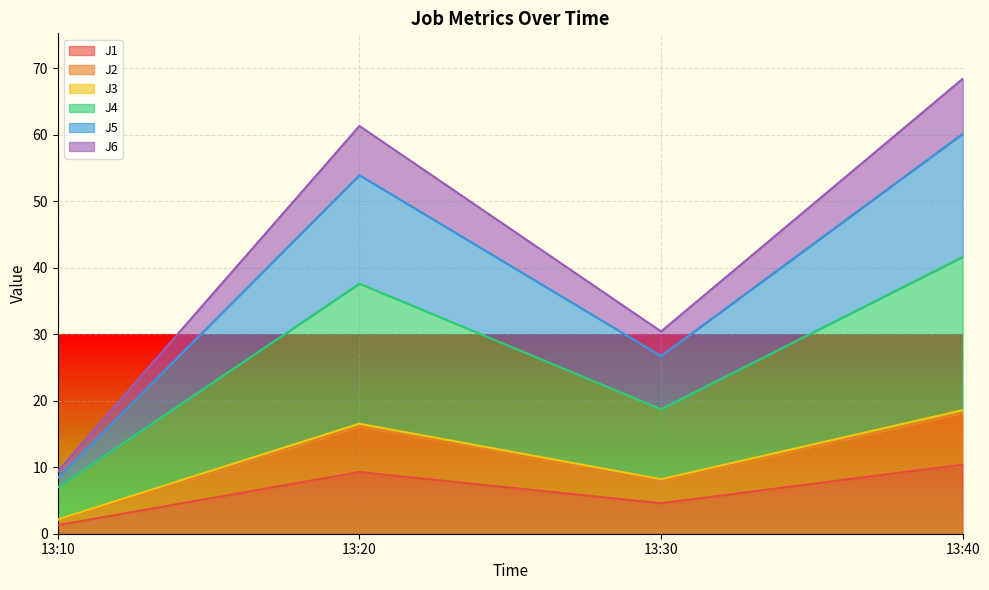

What is the value of the J1 point at the 1st from the left?

1.3